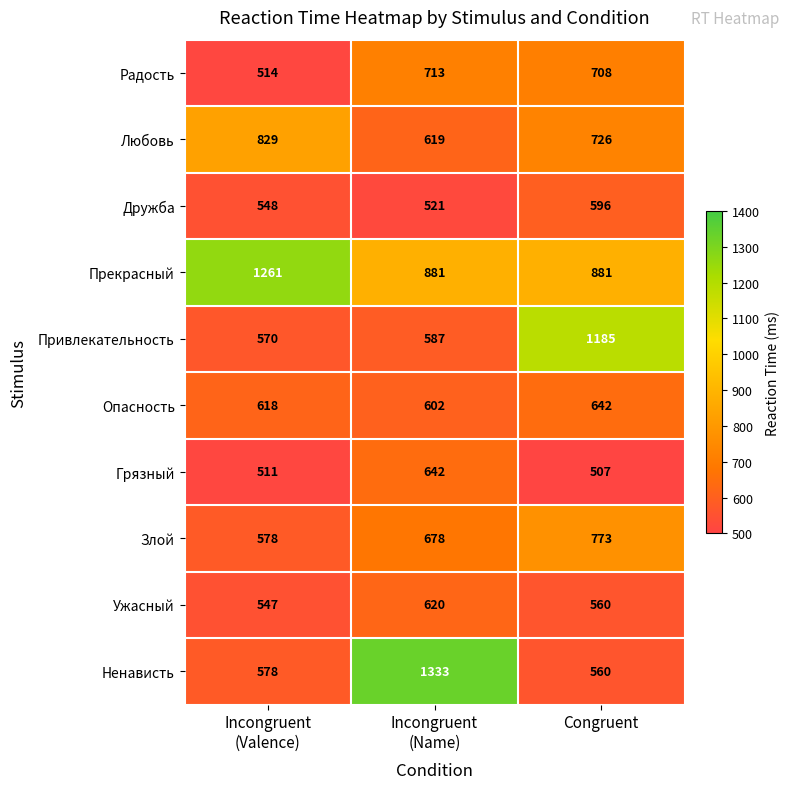

At which category does the chart reach its minimum across all series?

Congruent